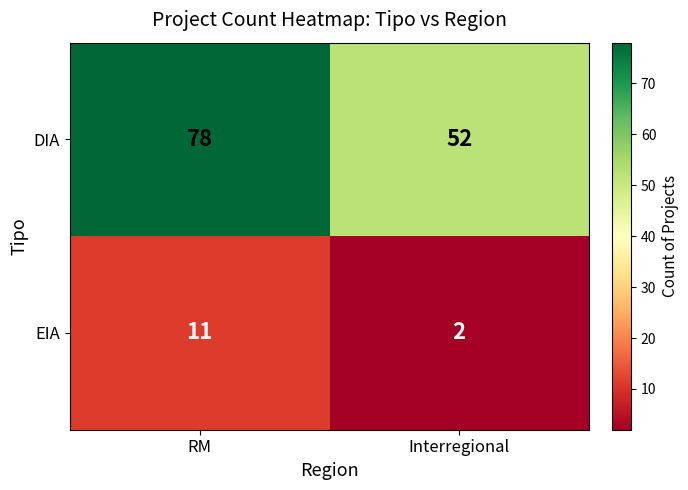

List the series in order of their peak value, highest first.

DIA, EIA